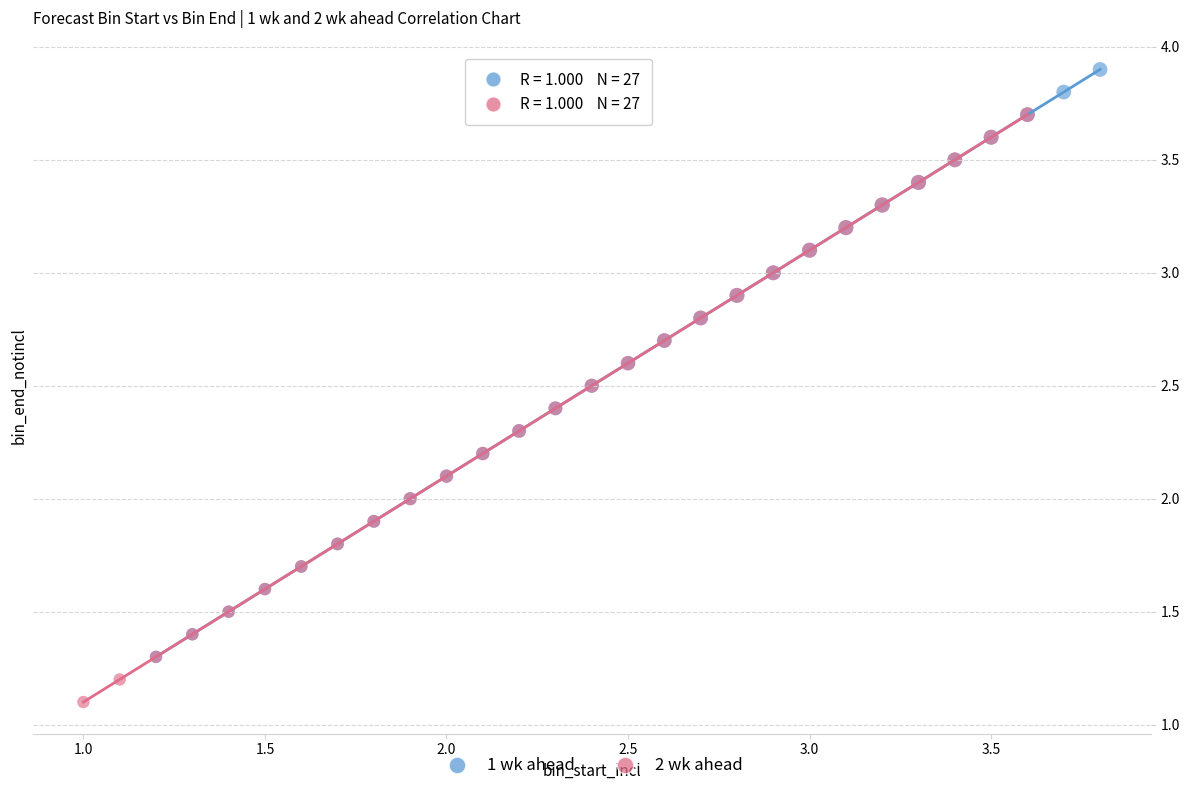

Which series contains the lowest Y value?

2 wk ahead